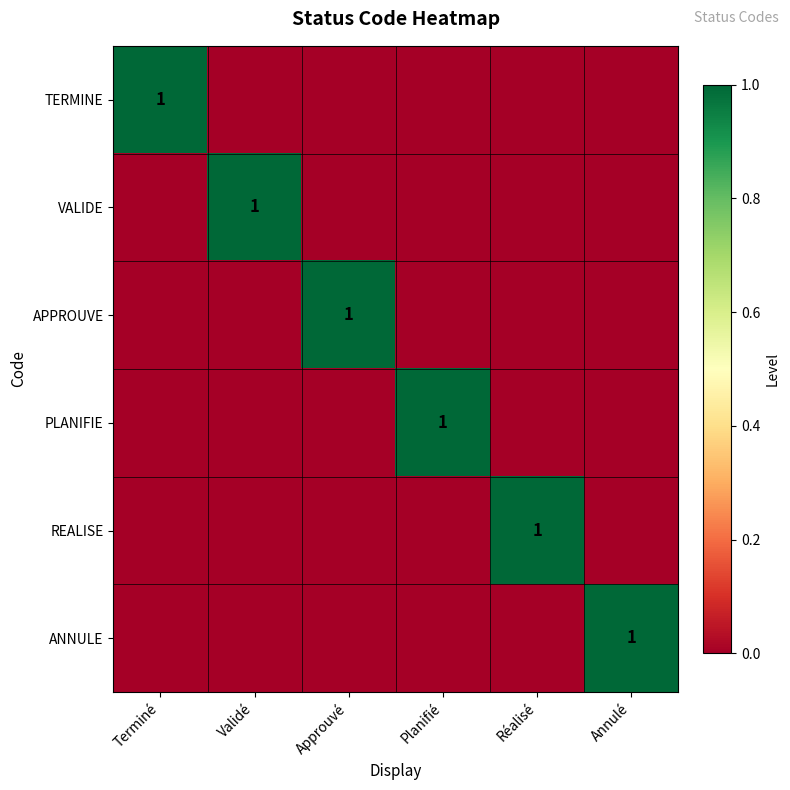

True or false: PLANIFIE has a value of 2 at Planifié.

False